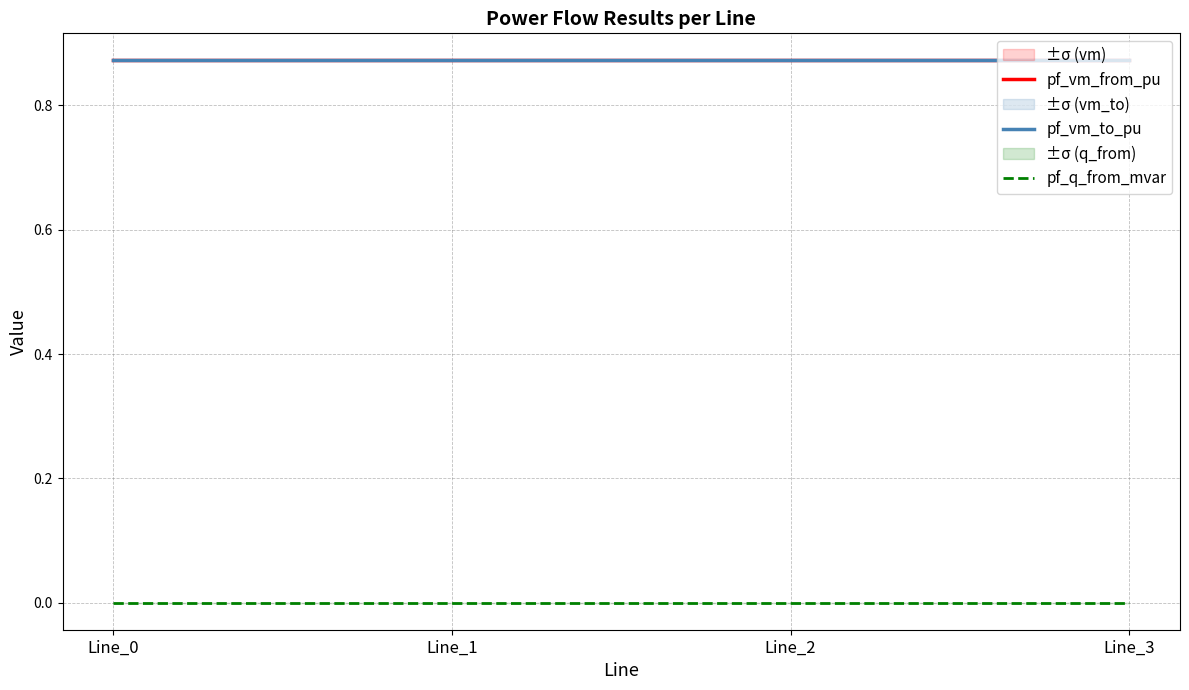

Reading right to left, extract all data points from this chart.

pf_vm_from_pu: 0.9	0.9	0.9	0.9
pf_vm_to_pu: 0.9	0.9	0.9	0.9
pf_q_from_mvar: 0.0	0.0	0.0	0.0